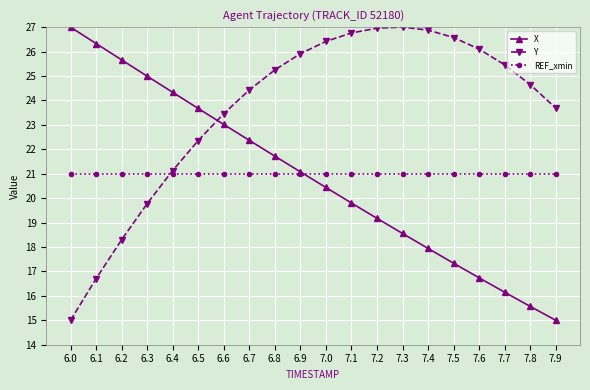

Reading right to left, list all the values displayed in this chart.

X: 7.9=15.0	7.8=15.6	7.7=16.1	7.6=16.7	7.5=17.3	7.4=17.9	7.3=18.6	7.2=19.2	7.1=19.8	7.0=20.4	6.9=21.1	6.8=21.7	6.7=22.4	6.6=23.0	6.5=23.7	6.4=24.3	6.3=25.0	6.2=25.7	6.1=26.3	6.0=27.0
Y: 7.9=23.7	7.8=24.6	7.7=25.5	7.6=26.1	7.5=26.6	7.4=26.9	7.3=27.0	7.2=27.0	7.1=26.8	7.0=26.4	6.9=25.9	6.8=25.3	6.7=24.4	6.6=23.5	6.5=22.4	6.4=21.1	6.3=19.8	6.2=18.3	6.1=16.7	6.0=15.0
REF_xmin: 7.9=21.0	7.8=21.0	7.7=21.0	7.6=21.0	7.5=21.0	7.4=21.0	7.3=21.0	7.2=21.0	7.1=21.0	7.0=21.0	6.9=21.0	6.8=21.0	6.7=21.0	6.6=21.0	6.5=21.0	6.4=21.0	6.3=21.0	6.2=21.0	6.1=21.0	6.0=21.0